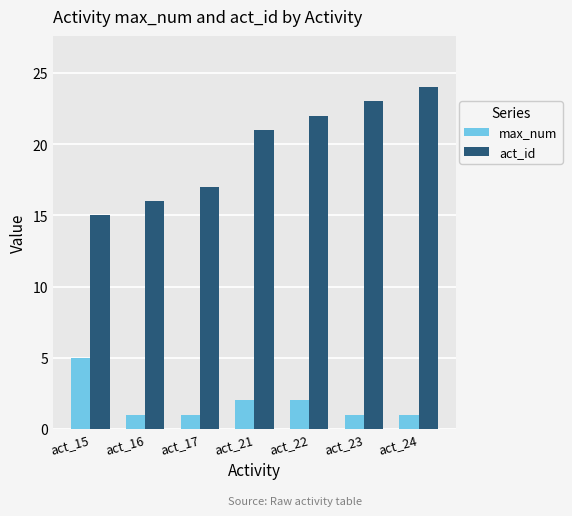

Are the bars horizontal?

No